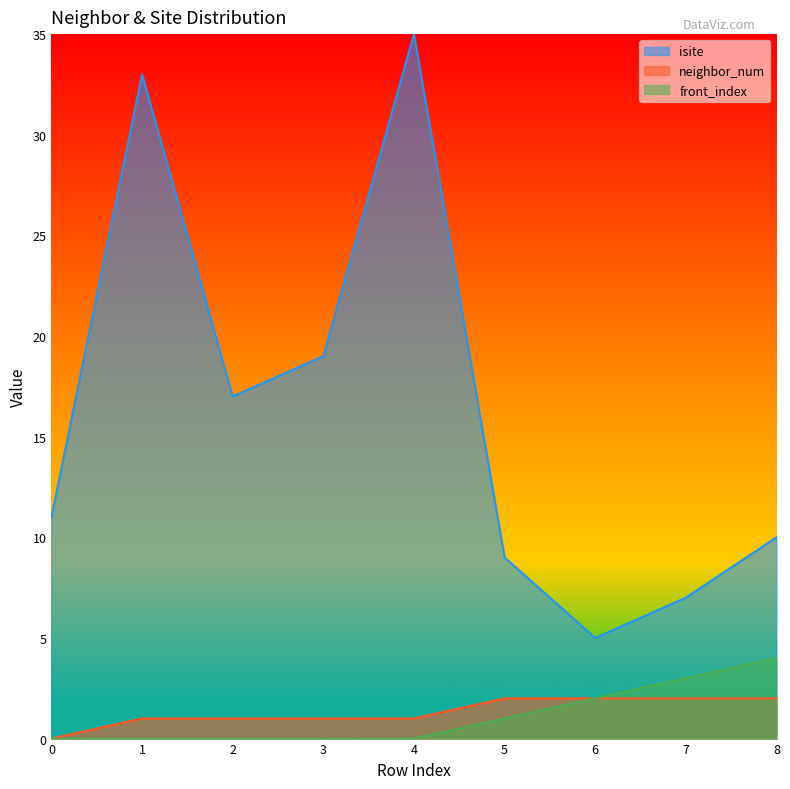

Which series has the largest range (max minus min)?

isite